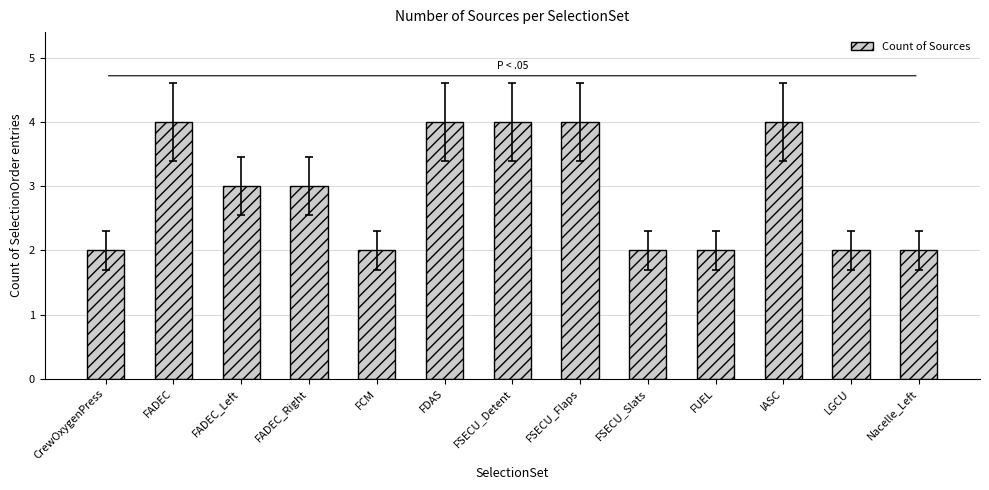

Approximately how many times larger is the value at Nacelle_Left compared to FADEC_Left?

0.7